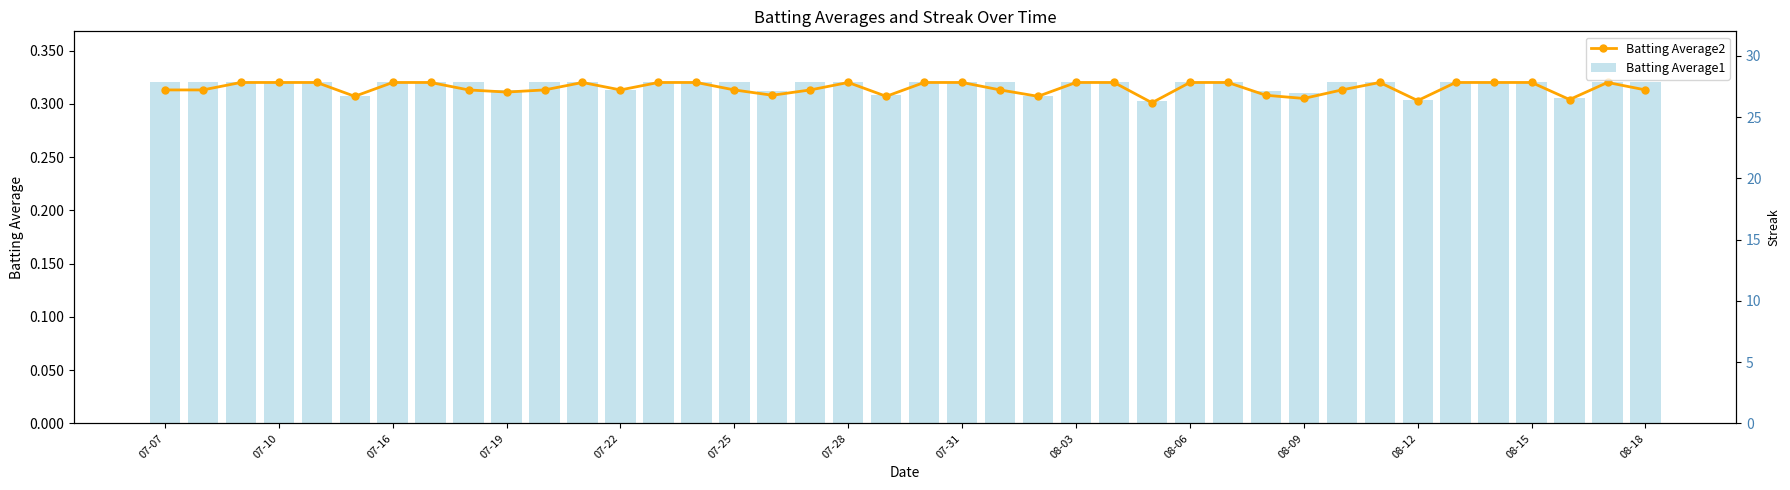

How many data points does each series have?

40